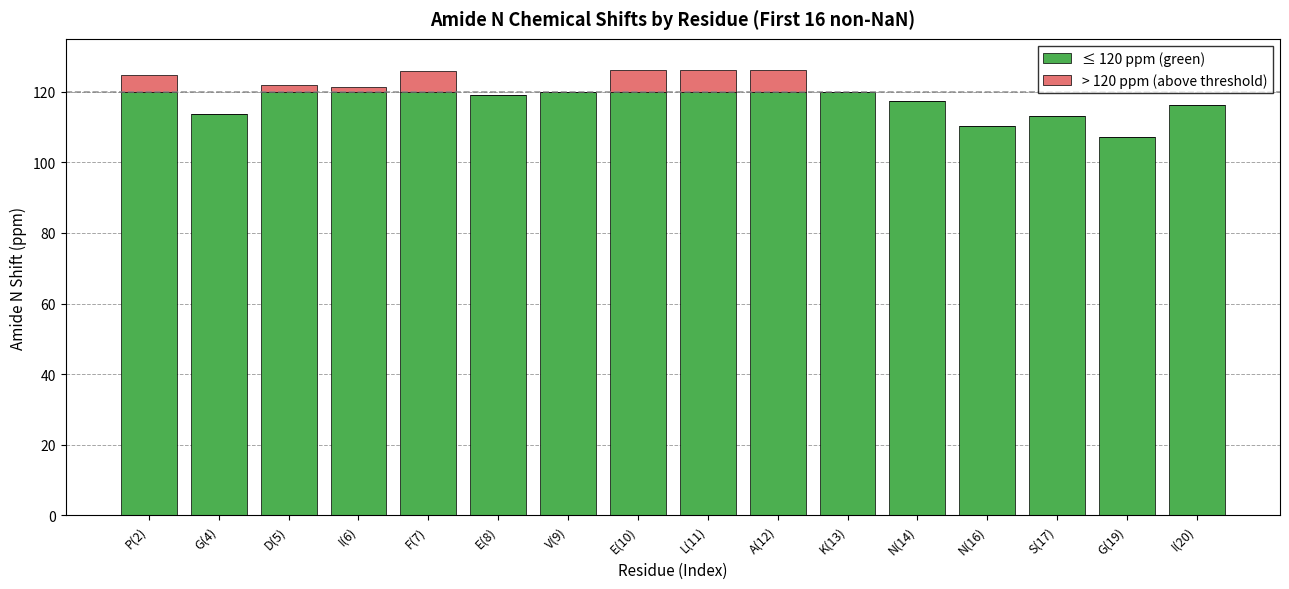

What is the total value across all series at E(8)?

119.0